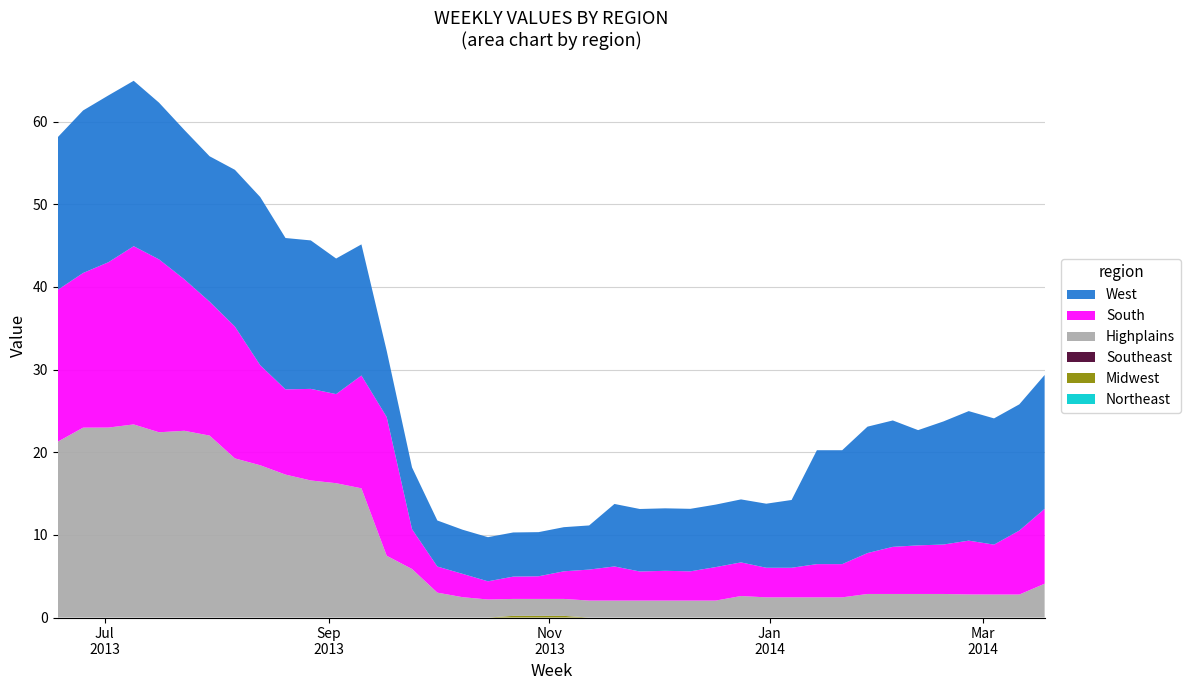

Reading left to right, transcribe all the data shown in this chart.

South: 2013-06-18=18.4	2013-06-25=18.7	2013-07-02=20.0	2013-07-09=21.6	2013-07-16=20.9	2013-07-23=18.3	2013-07-30=16.2	2013-08-06=15.9	2013-08-13=12.1	2013-08-20=10.3	2013-08-27=11.1	2013-09-03=10.8	2013-09-10=13.7	2013-09-17=16.8	2013-09-24=4.8	2013-10-01=3.2	2013-10-08=2.8	2013-10-15=2.2	2013-10-22=2.7	2013-10-29=2.7	2013-11-05=3.3	2013-11-12=3.8	2013-11-19=4.1	2013-11-26=3.5	2013-12-03=3.6	2013-12-10=3.5	2013-12-17=4.0	2013-12-24=4.1	2013-12-31=3.6	2014-01-07=3.6	2014-01-14=4.0	2014-01-21=4.0	2014-01-28=5.0	2014-02-04=5.7	2014-02-11=5.9	2014-02-18=6.0	2014-02-25=6.5	2014-03-04=6.0	2014-03-11=7.7	2014-03-18=9.1
West: 2013-06-18=18.5	2013-06-25=19.7	2013-07-02=20.2	2013-07-09=20.0	2013-07-16=19.0	2013-07-23=18.1	2013-07-30=17.6	2013-08-06=19.0	2013-08-13=20.4	2013-08-20=18.3	2013-08-27=18.0	2013-09-03=16.4	2013-09-10=15.9	2013-09-17=8.0	2013-09-24=7.5	2013-10-01=5.6	2013-10-08=5.3	2013-10-15=5.3	2013-10-22=5.3	2013-10-29=5.3	2013-11-05=5.3	2013-11-12=5.3	2013-11-19=7.6	2013-11-26=7.6	2013-12-03=7.6	2013-12-10=7.6	2013-12-17=7.6	2013-12-24=7.6	2013-12-31=7.8	2014-01-07=8.2	2014-01-14=13.8	2014-01-21=13.8	2014-01-28=15.3	2014-02-04=15.3	2014-02-11=13.9	2014-02-18=14.9	2014-02-25=15.7	2014-03-04=15.3	2014-03-11=15.3	2014-03-18=16.2
Highplains: 2013-06-18=21.3	2013-06-25=23.0	2013-07-02=23.0	2013-07-09=23.4	2013-07-16=22.4	2013-07-23=22.6	2013-07-30=22.0	2013-08-06=19.2	2013-08-13=18.4	2013-08-20=17.3	2013-08-27=16.6	2013-09-03=16.2	2013-09-10=15.6	2013-09-17=7.5	2013-09-24=5.9	2013-10-01=3.0	2013-10-08=2.5	2013-10-15=2.2	2013-10-22=2.0	2013-10-29=2.0	2013-11-05=2.0	2013-11-12=2.0	2013-11-19=2.0	2013-11-26=2.0	2013-12-03=2.0	2013-12-10=2.0	2013-12-17=2.0	2013-12-24=2.6	2013-12-31=2.4	2014-01-07=2.4	2014-01-14=2.4	2014-01-21=2.4	2014-01-28=2.9	2014-02-04=2.9	2014-02-11=2.9	2014-02-18=2.9	2014-02-25=2.8	2014-03-04=2.8	2014-03-11=2.8	2014-03-18=4.1
Southeast: 2013-06-18=0.0	2013-06-25=0.0	2013-07-02=0.0	2013-07-09=0.0	2013-07-16=0.0	2013-07-23=0.0	2013-07-30=0.0	2013-08-06=0.0	2013-08-13=0.0	2013-08-20=0.0	2013-08-27=0.0	2013-09-03=0.0	2013-09-10=0.0	2013-09-17=0.0	2013-09-24=0.0	2013-10-01=0.0	2013-10-08=0.0	2013-10-15=0.0	2013-10-22=0.0	2013-10-29=0.0	2013-11-05=0.0	2013-11-12=0.0	2013-11-19=0.0	2013-11-26=0.0	2013-12-03=0.0	2013-12-10=0.0	2013-12-17=0.0	2013-12-24=0.0	2013-12-31=0.0	2014-01-07=0.0	2014-01-14=0.0	2014-01-21=0.0	2014-01-28=0.0	2014-02-04=0.0	2014-02-11=0.0	2014-02-18=0.0	2014-02-25=0.0	2014-03-04=0.0	2014-03-11=0.0	2014-03-18=0.0
Midwest: 2013-06-18=0.0	2013-06-25=0.0	2013-07-02=0.0	2013-07-09=0.0	2013-07-16=0.0	2013-07-23=0.0	2013-07-30=0.0	2013-08-06=0.0	2013-08-13=0.0	2013-08-20=0.0	2013-08-27=0.0	2013-09-03=0.0	2013-09-10=0.0	2013-09-17=0.0	2013-09-24=0.0	2013-10-01=0.0	2013-10-08=0.0	2013-10-15=0.0	2013-10-22=0.2	2013-10-29=0.2	2013-11-05=0.2	2013-11-12=0.0	2013-11-19=0.0	2013-11-26=0.0	2013-12-03=0.0	2013-12-10=0.0	2013-12-17=0.0	2013-12-24=0.0	2013-12-31=0.0	2014-01-07=0.0	2014-01-14=0.0	2014-01-21=0.0	2014-01-28=0.0	2014-02-04=0.0	2014-02-11=0.0	2014-02-18=0.0	2014-02-25=0.0	2014-03-04=0.0	2014-03-11=0.0	2014-03-18=0.0
Northeast: 2013-06-18=0.0	2013-06-25=0.0	2013-07-02=0.0	2013-07-09=0.0	2013-07-16=0.0	2013-07-23=0.0	2013-07-30=0.0	2013-08-06=0.0	2013-08-13=0.0	2013-08-20=0.0	2013-08-27=0.0	2013-09-03=0.0	2013-09-10=0.0	2013-09-17=0.0	2013-09-24=0.0	2013-10-01=0.0	2013-10-08=0.0	2013-10-15=0.0	2013-10-22=0.0	2013-10-29=0.0	2013-11-05=0.0	2013-11-12=0.0	2013-11-19=0.0	2013-11-26=0.0	2013-12-03=0.0	2013-12-10=0.0	2013-12-17=0.0	2013-12-24=0.0	2013-12-31=0.0	2014-01-07=0.0	2014-01-14=0.0	2014-01-21=0.0	2014-01-28=0.0	2014-02-04=0.0	2014-02-11=0.0	2014-02-18=0.0	2014-02-25=0.0	2014-03-04=0.0	2014-03-11=0.0	2014-03-18=0.0